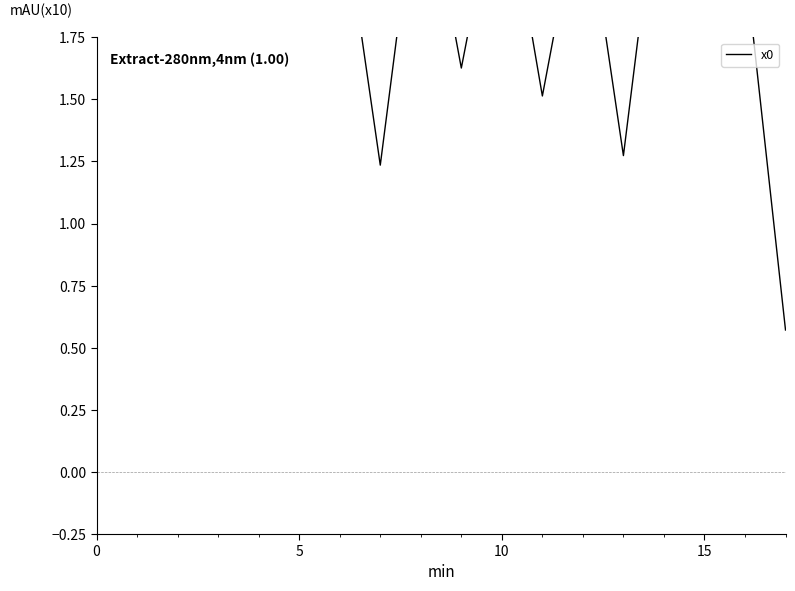

The chart shows a value of 0.8 at 17. True or false?

False